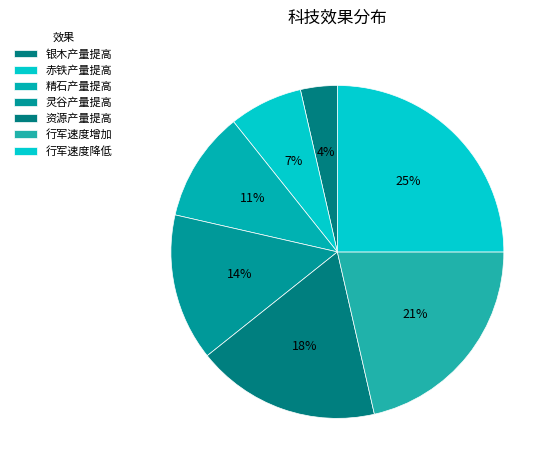

How many segments does this pie chart have?

7